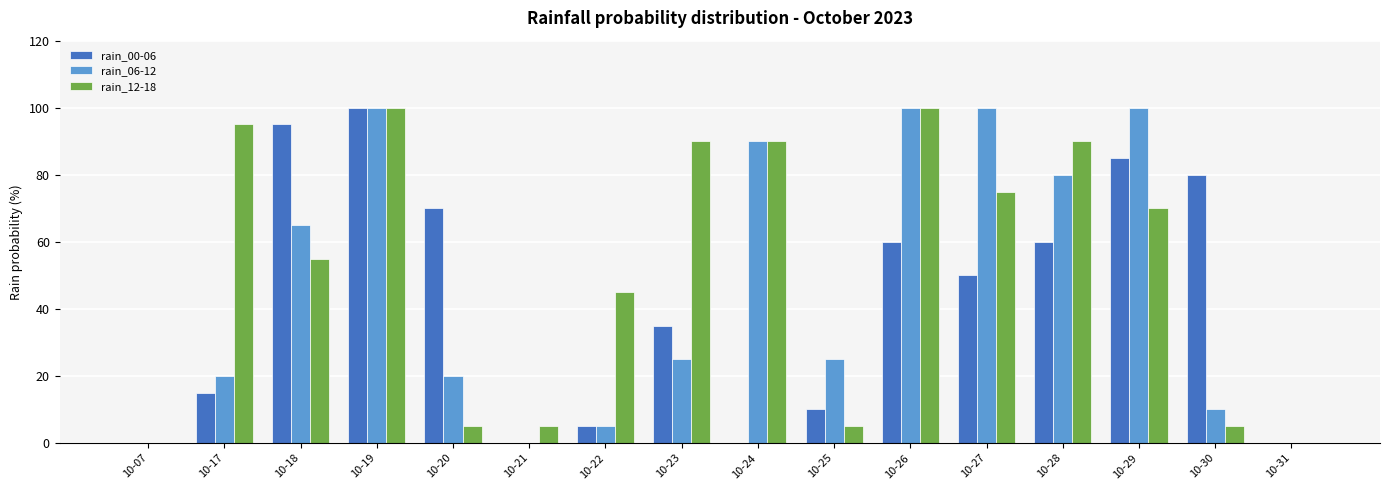

Reading left to right, what are all the values shown in this chart?

rain_00-06: 0	15	95	100	70	0	5	35	0	10	60	50	60	85	80	0
rain_06-12: 0	20	65	100	20	0	5	25	90	25	100	100	80	100	10	0
rain_12-18: 0	95	55	100	5	5	45	90	90	5	100	75	90	70	5	0